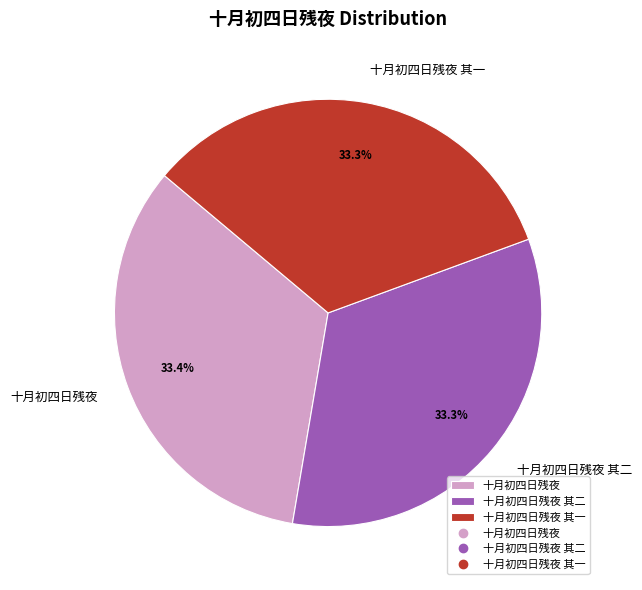

Is 十月初四日残夜 其二 the majority of the pie?

No